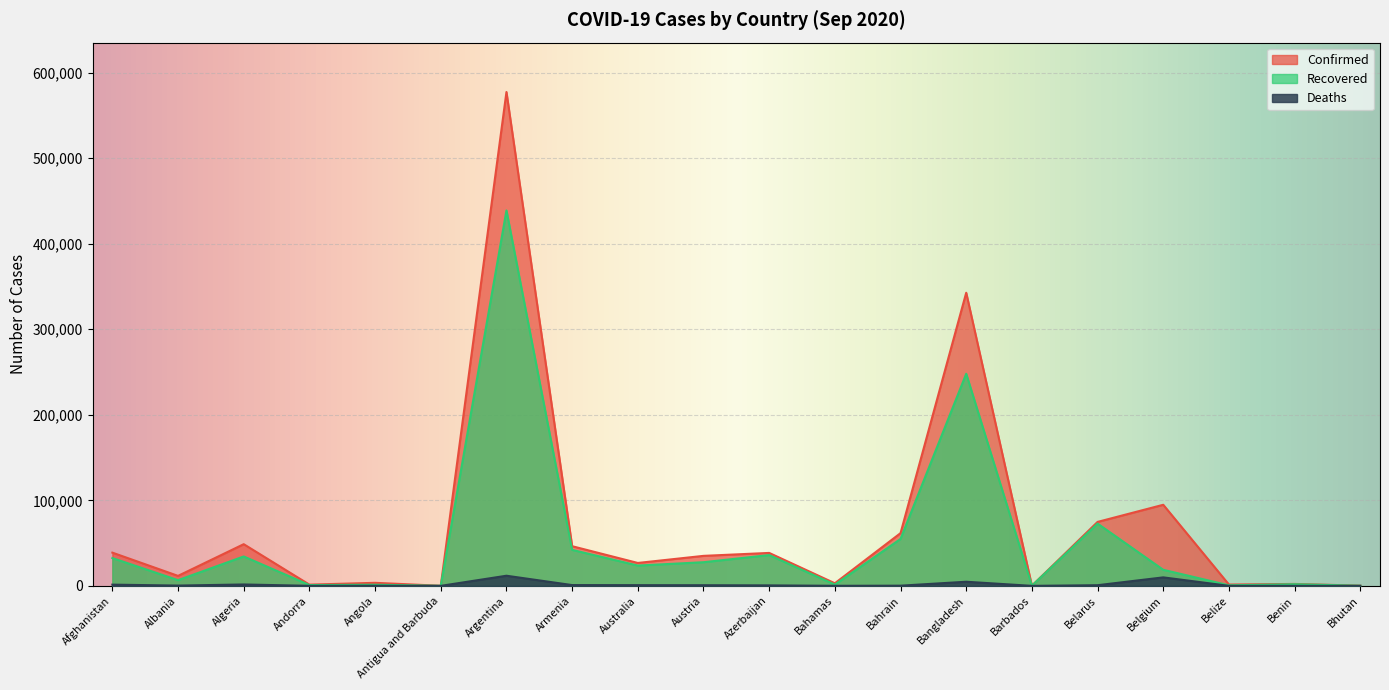

How many lines are shown in the chart?

3